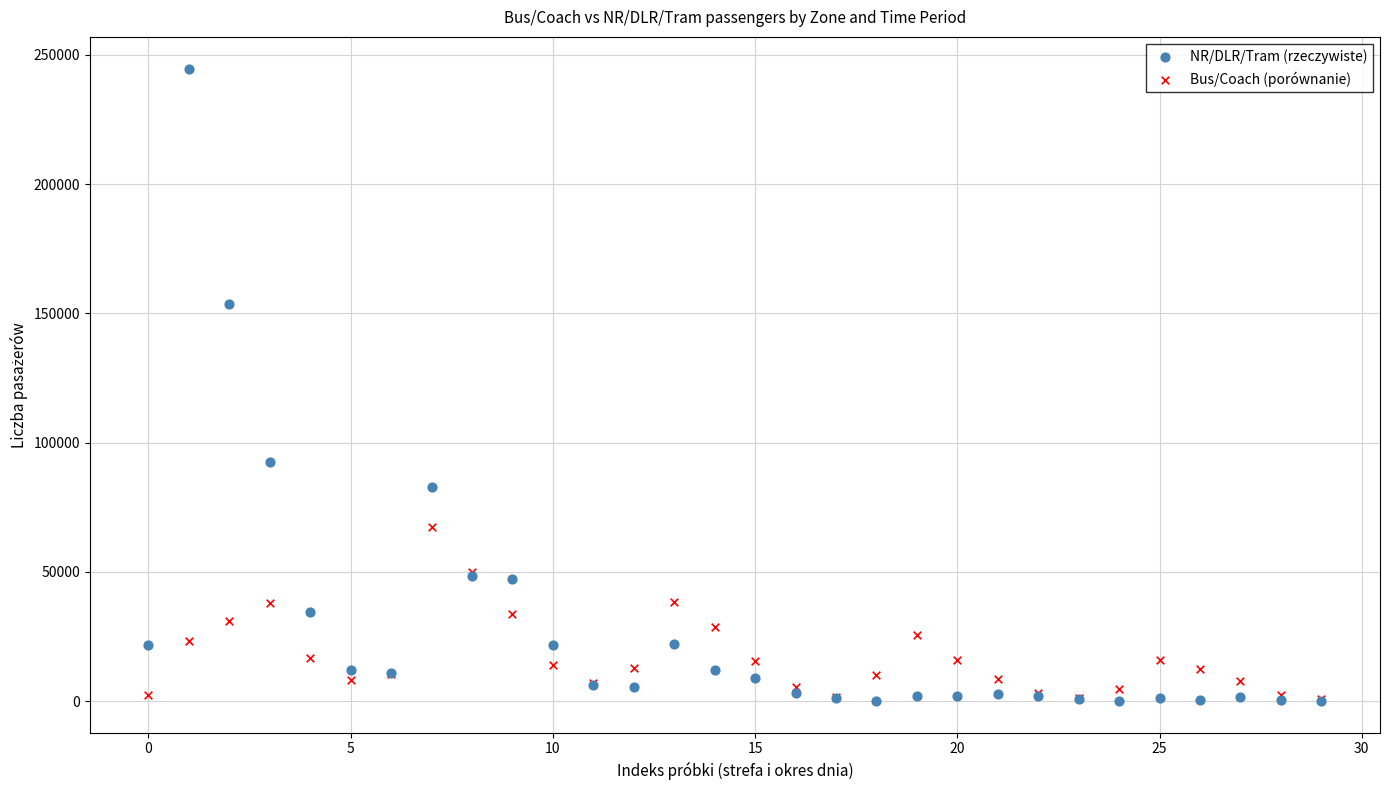

What are all the series names shown in the legend?

NR/DLR/Tram (rzeczywiste), Bus/Coach (porównanie)